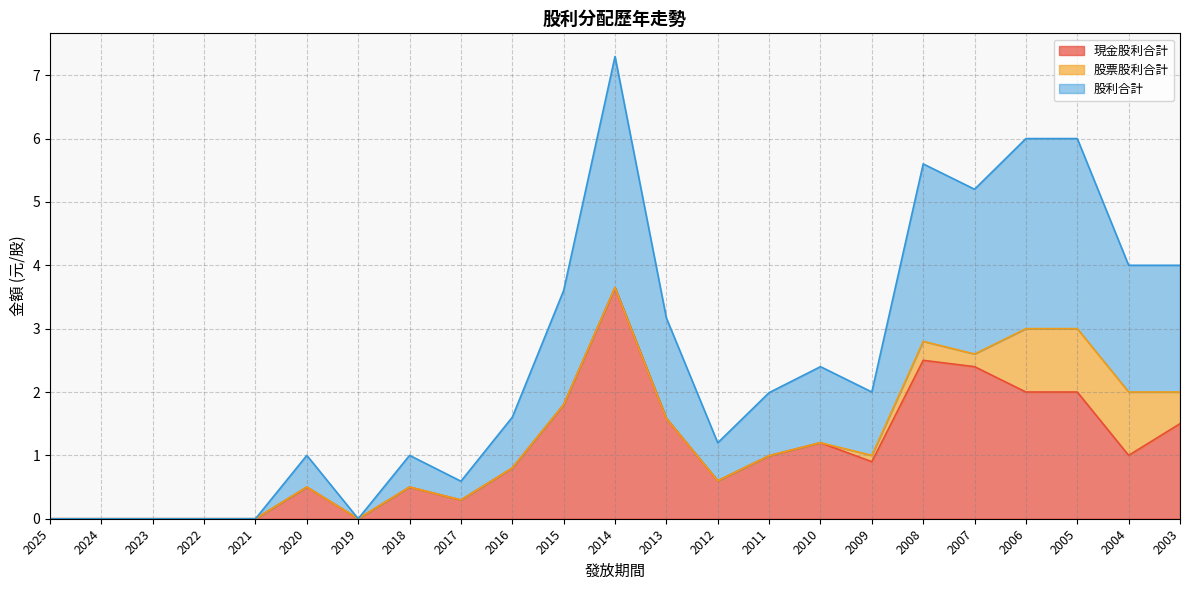

True or false: 股利合計 has more than 2 interior local peaks.

True